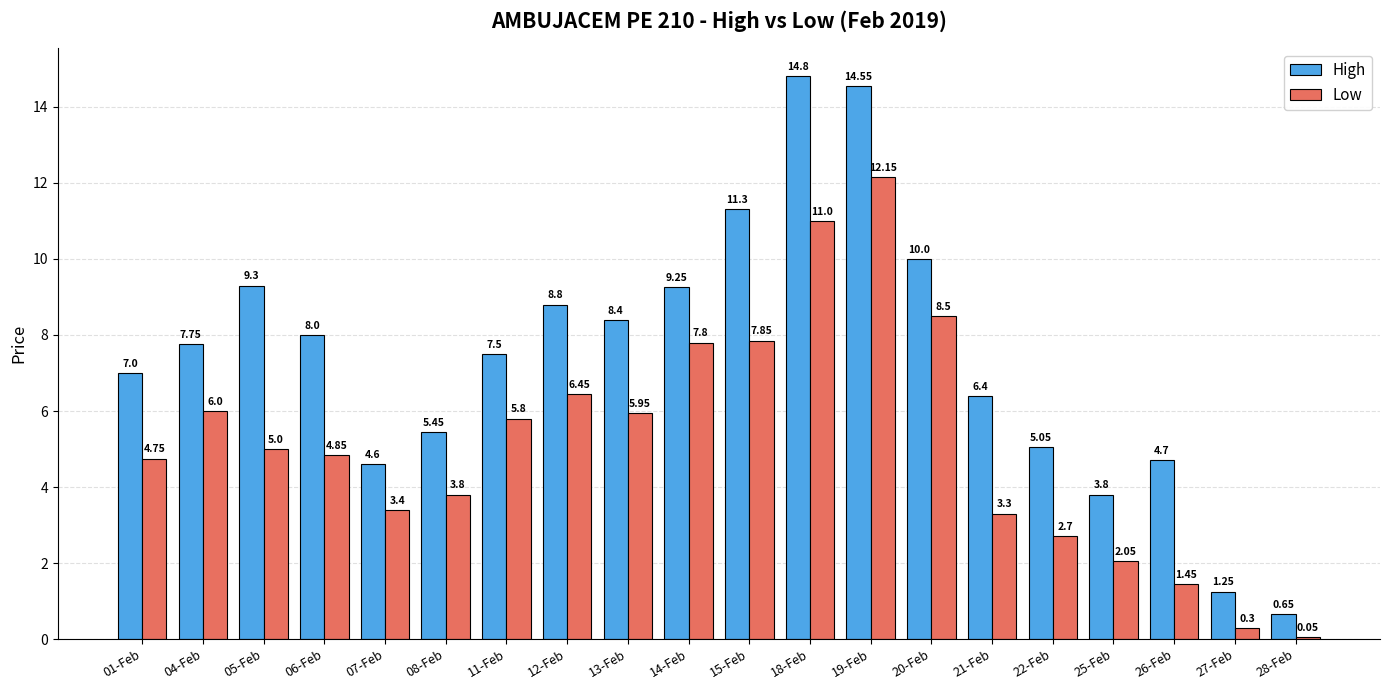

Is the value of High at 18-Feb greater than the value of Low at 18-Feb?

Yes